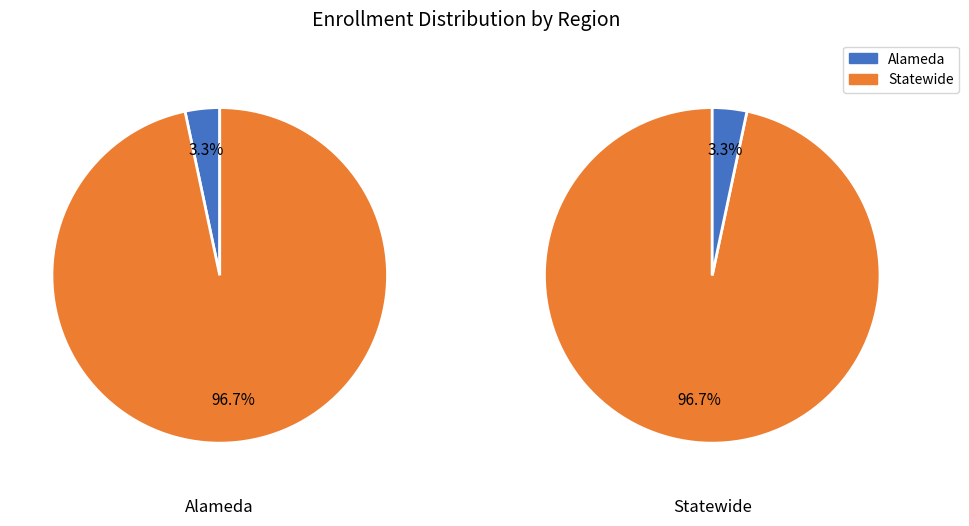

What is the change in value from Alameda to Statewide?

+608083